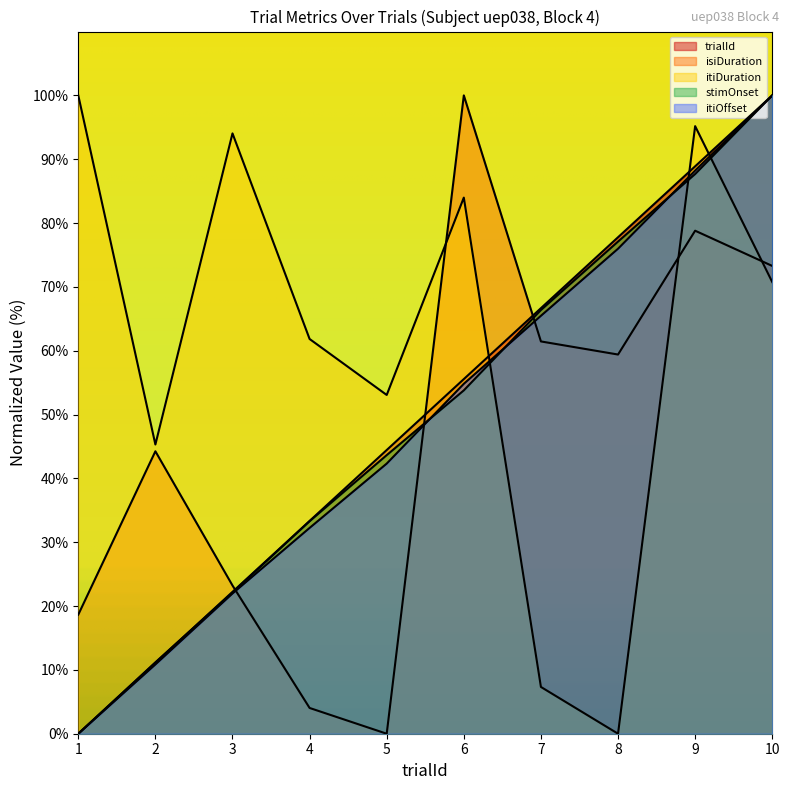

At 10, list the series in order from smallest to largest.

itiDuration, isiDuration, trialId, stimOnset, itiOffset